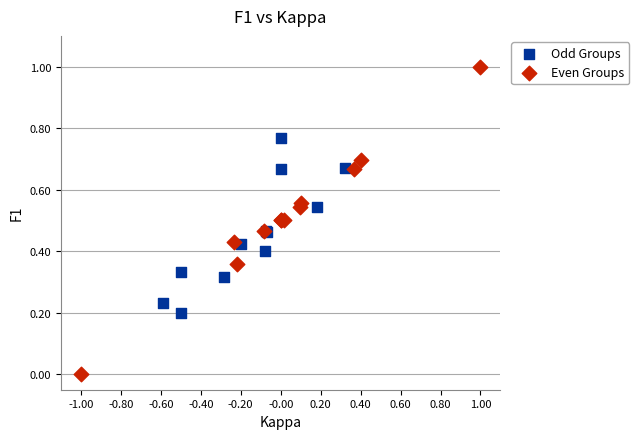

Which series reaches the maximum Y coordinate?

Even Groups